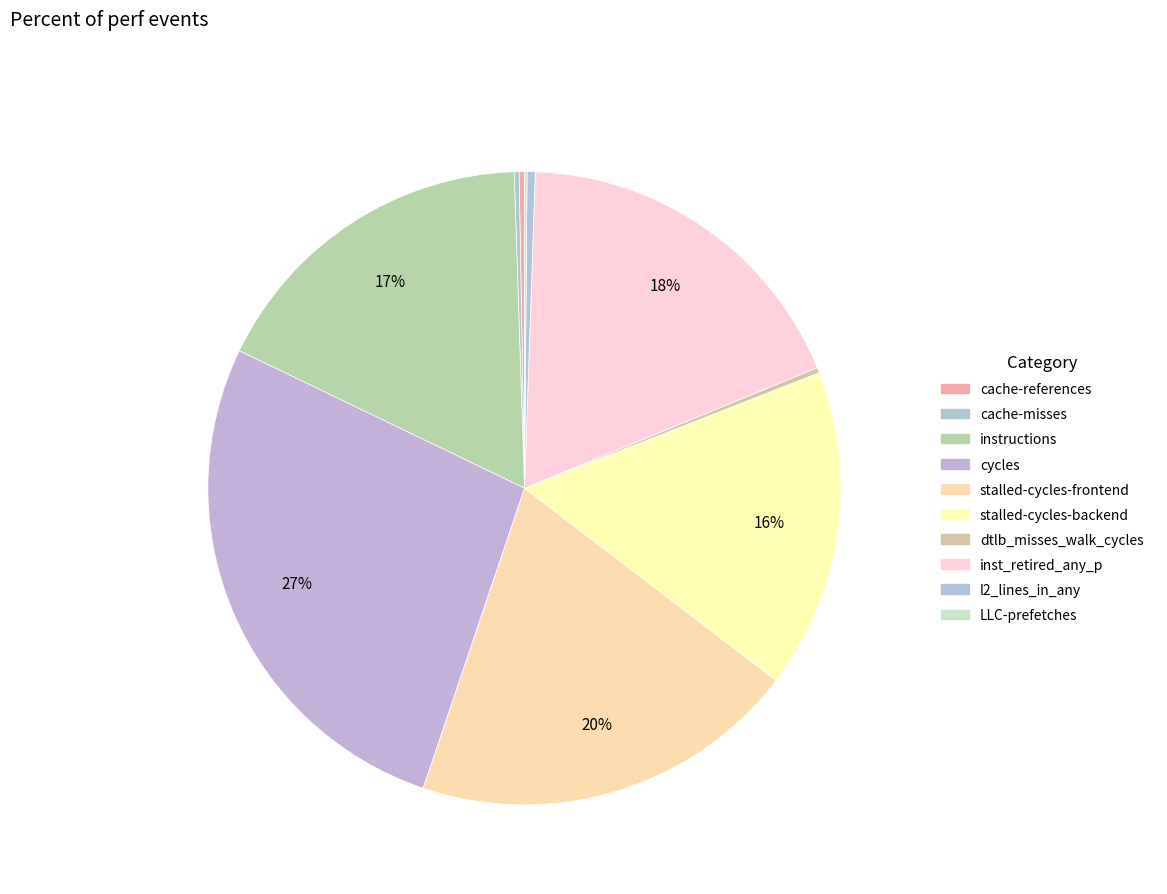

Rank the categories by value from highest to lowest.

cycles, stalled-cycles-frontend, inst_retired_any_p, instructions, stalled-cycles-backend, l2_lines_in_any, cache-references, dtlb_misses_walk_cycles, cache-misses, LLC-prefetches